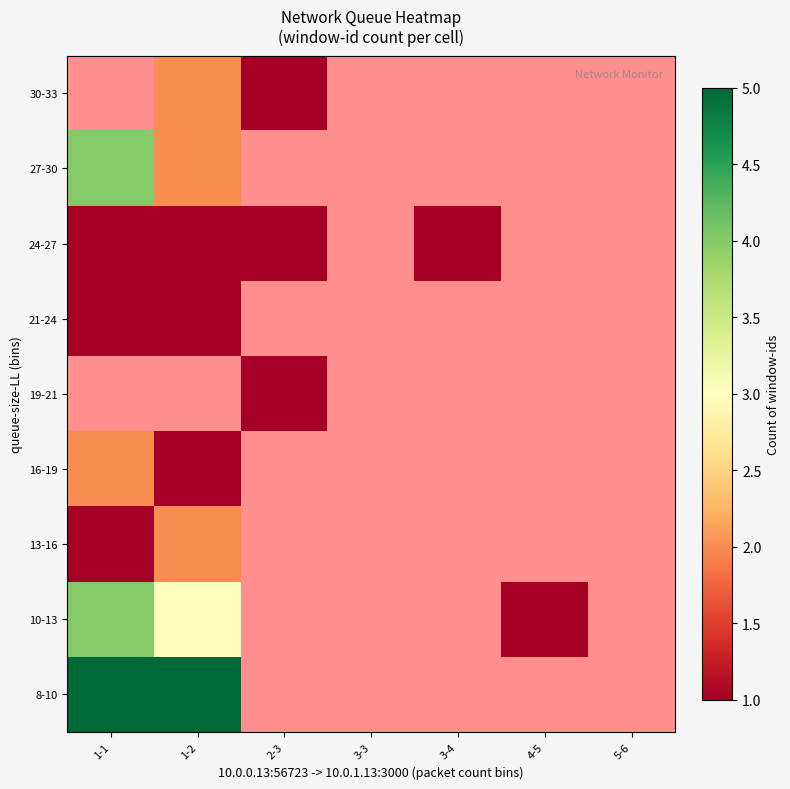

How many series are shown in this chart?

9